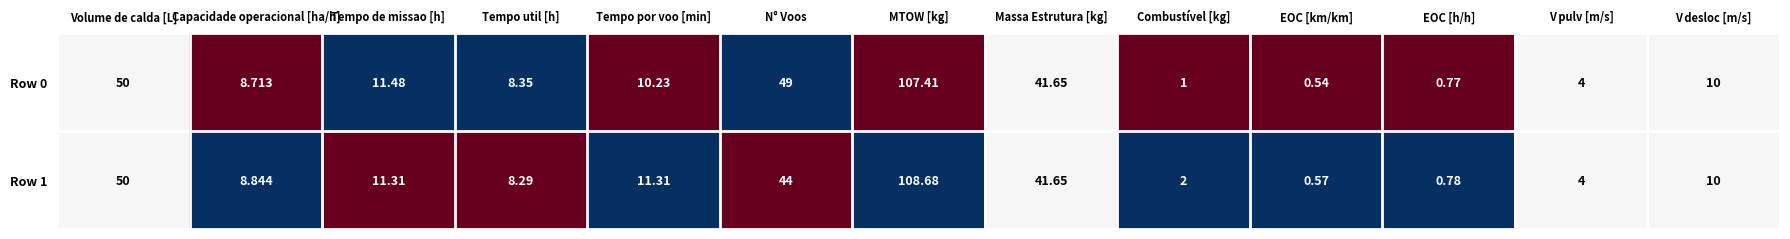

Rank the series at Tempo util [h] from lowest to highest value.

Row 1, Row 0